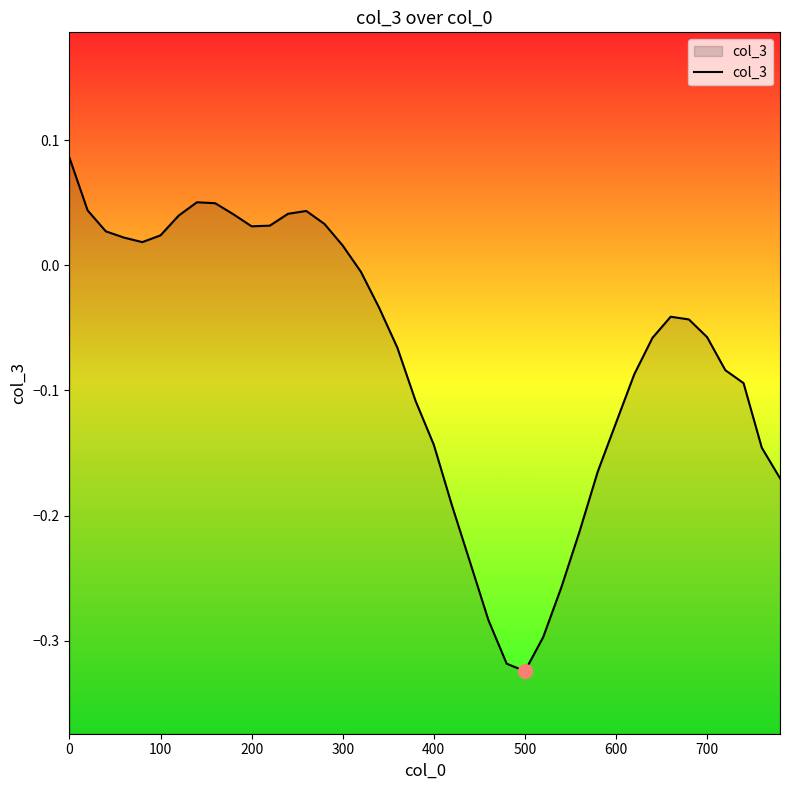

True or false: the data shows -0.2 at 500.

False